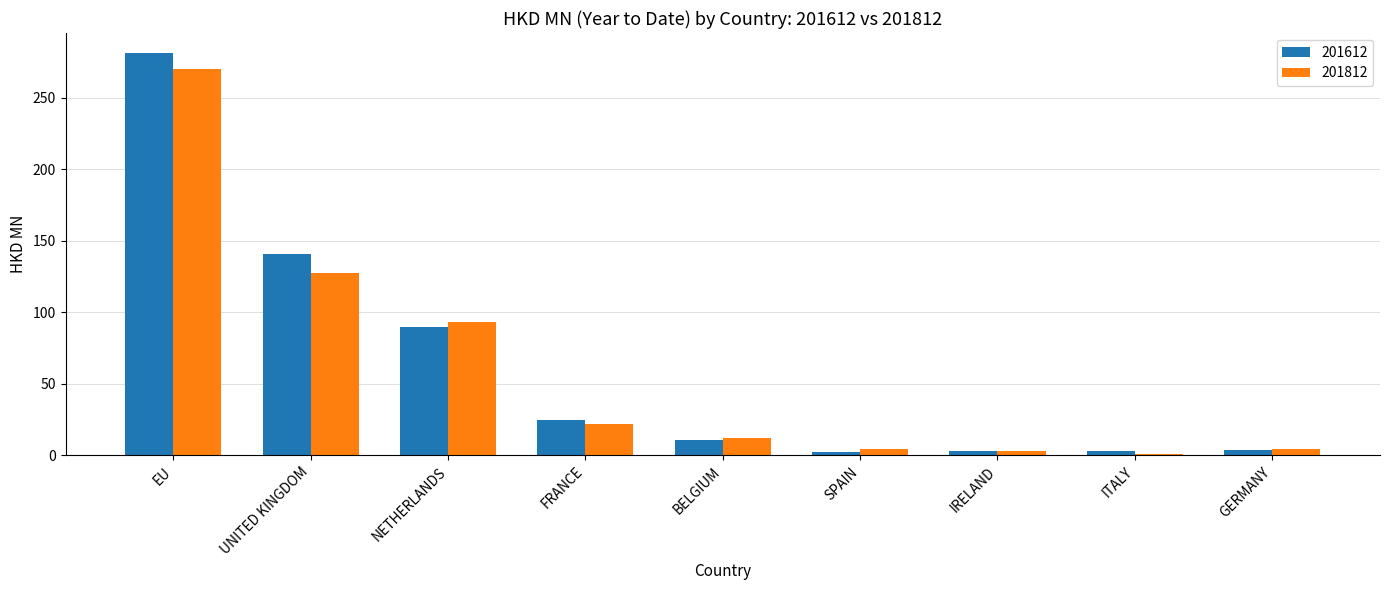

Which category has the highest value in the 201812 series?

EU